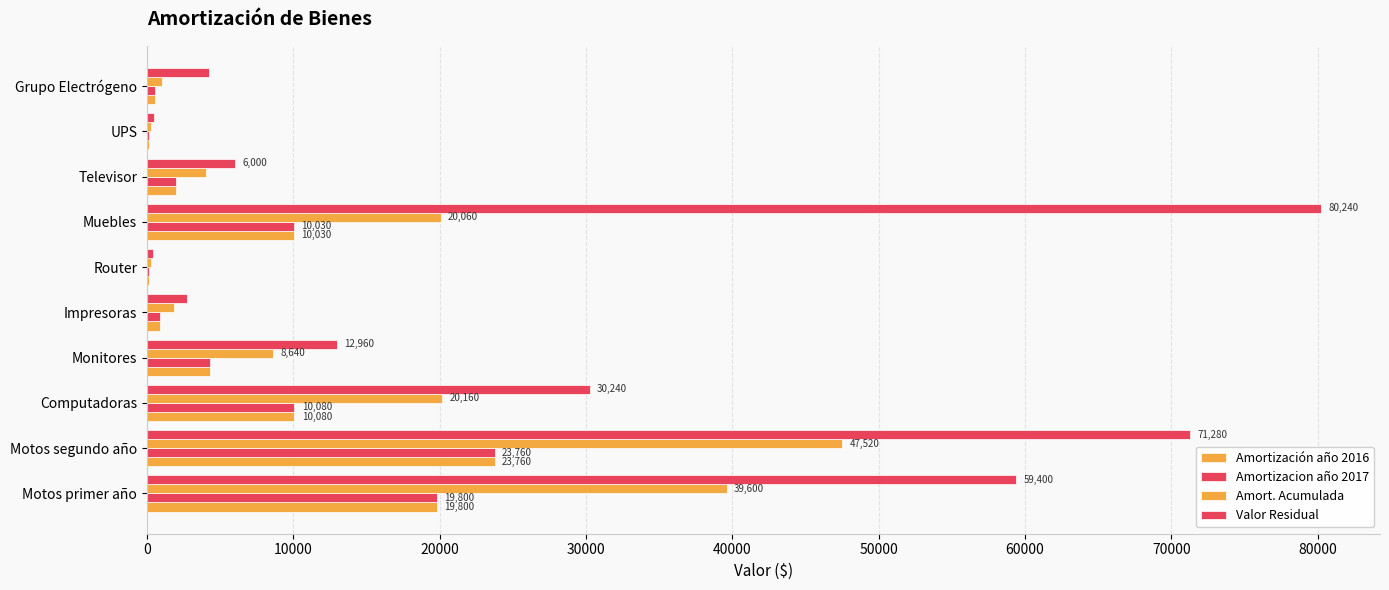

How many categories are shown in the chart?

10